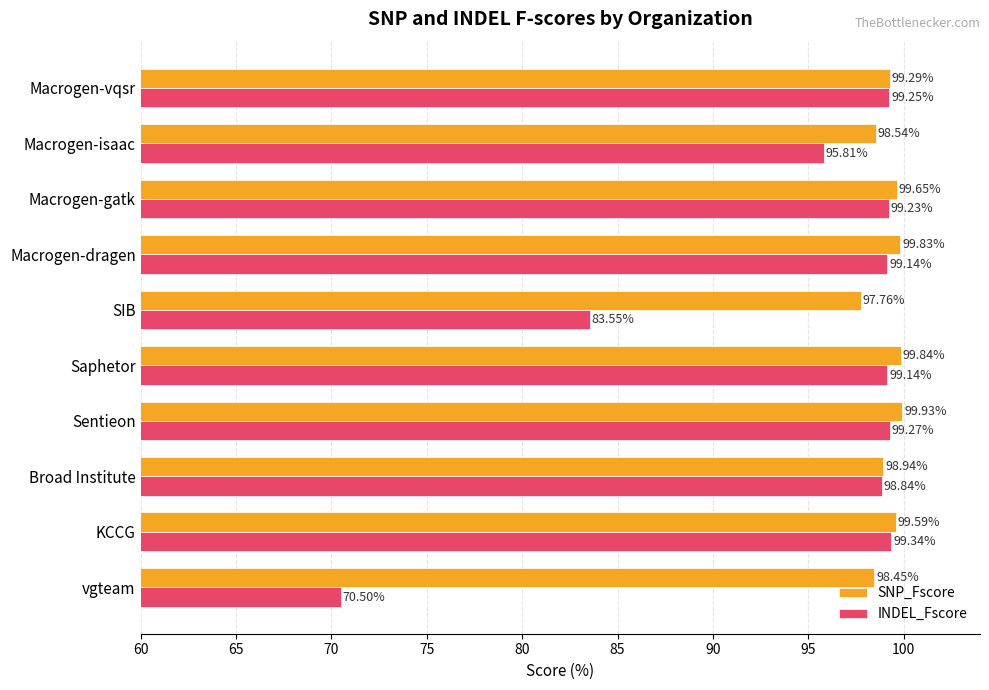

Which category has the lowest value in the INDEL_Fscore series?

vgteam